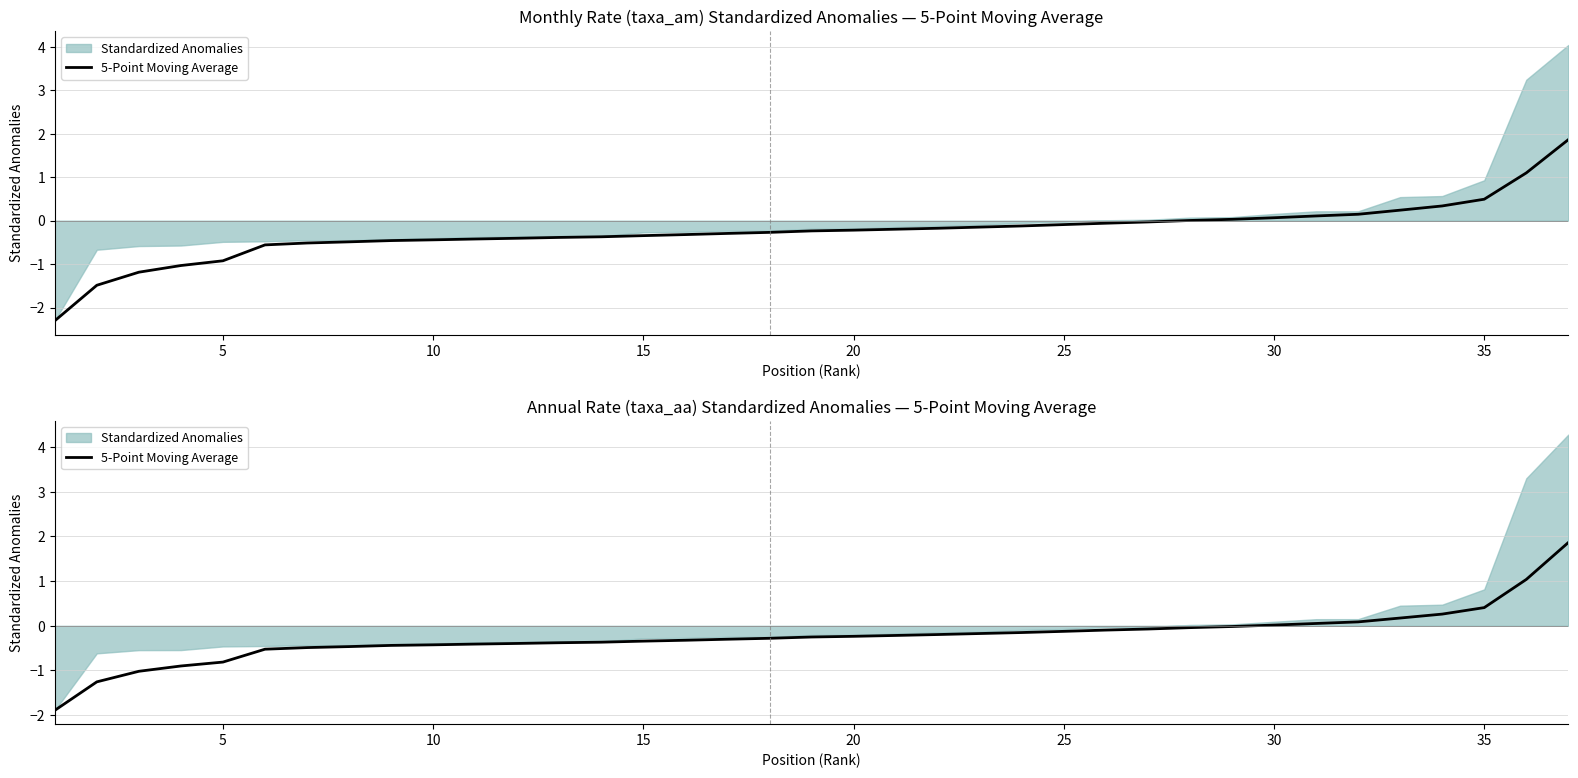

What is the value of the 3rd point from the left?

-1.0